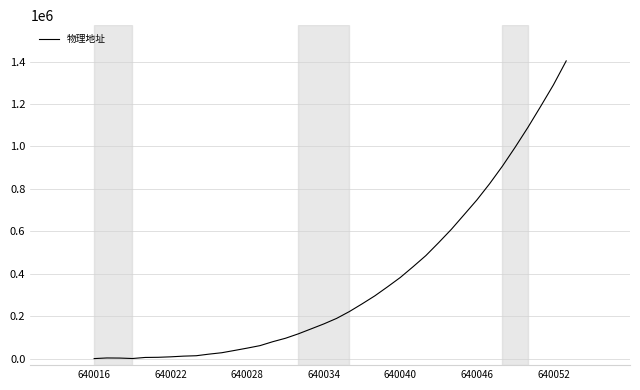

Is this an area chart (filled region under the line)?

No